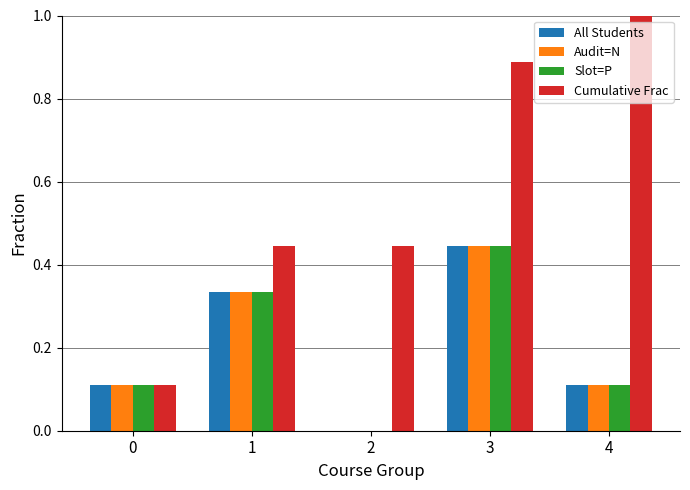

What is the sum of the All Students values at 3 and 4?

0.6